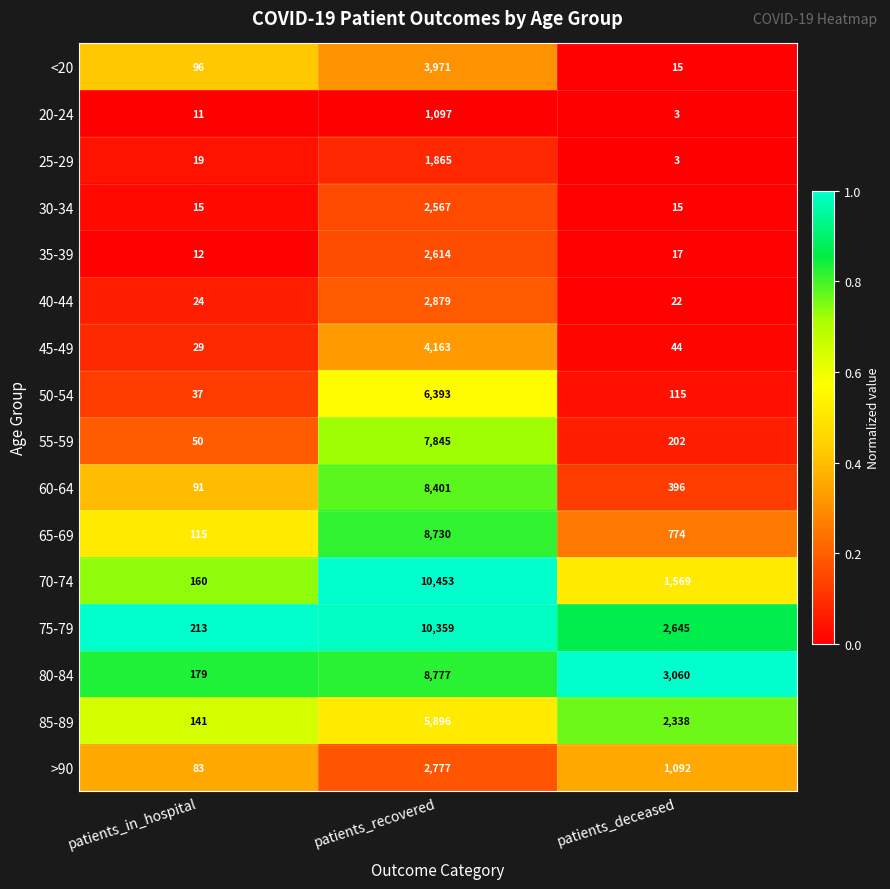

What is the spread (max minus min) of values at patients_deceased?

3057